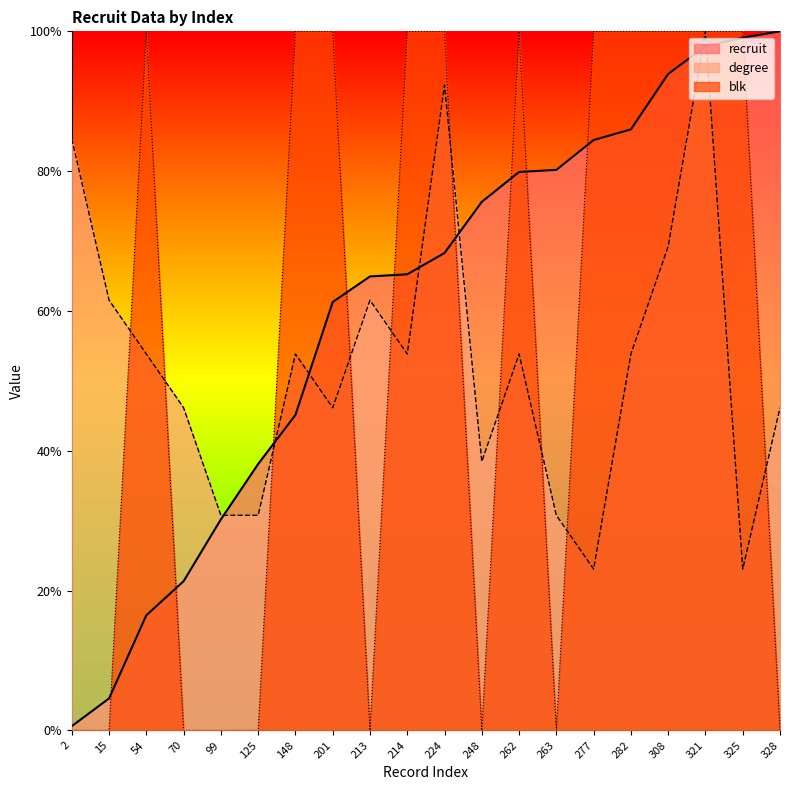

Which has a higher value, 282 or 2?

282